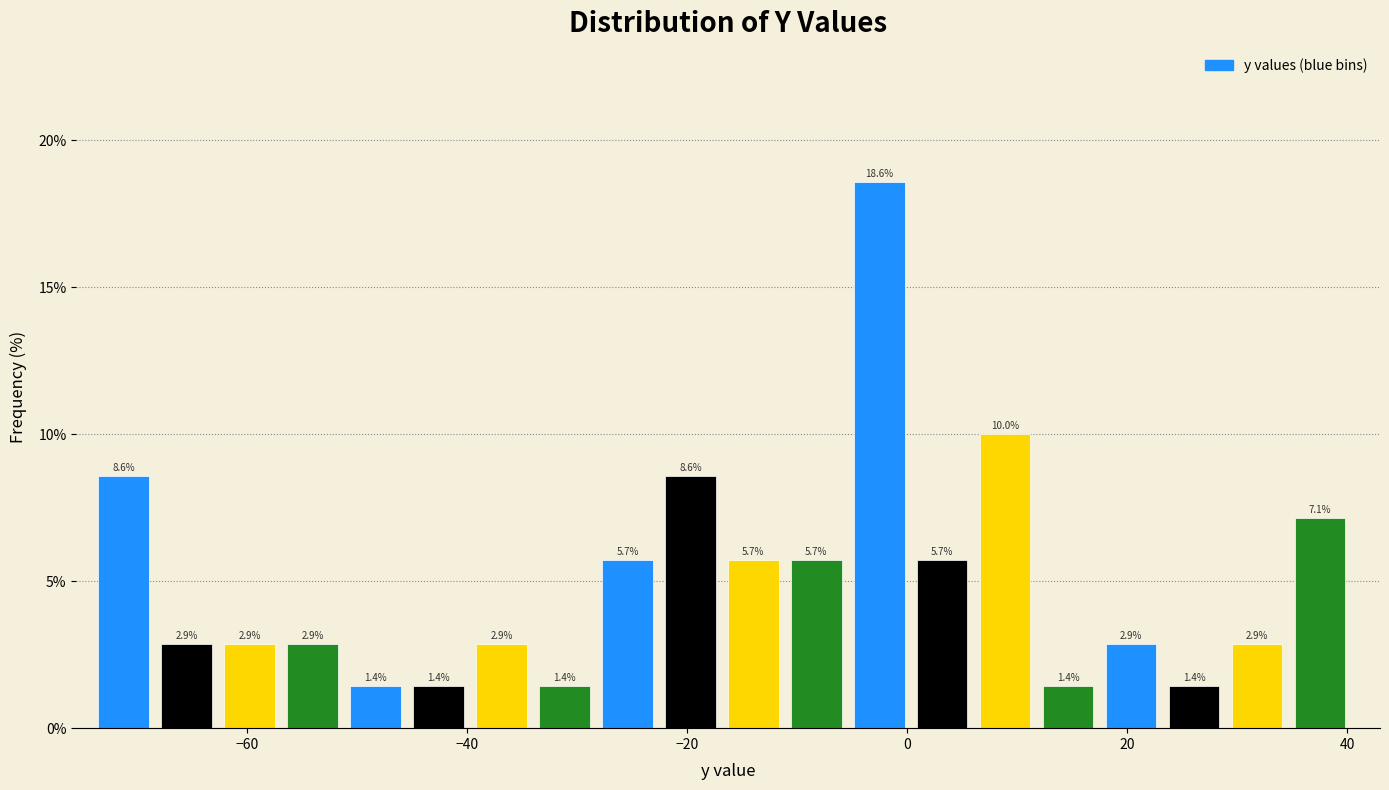

Around what value on the x-axis is the tallest bar? Give the approximate position of its centre, as read against the axis.

-2